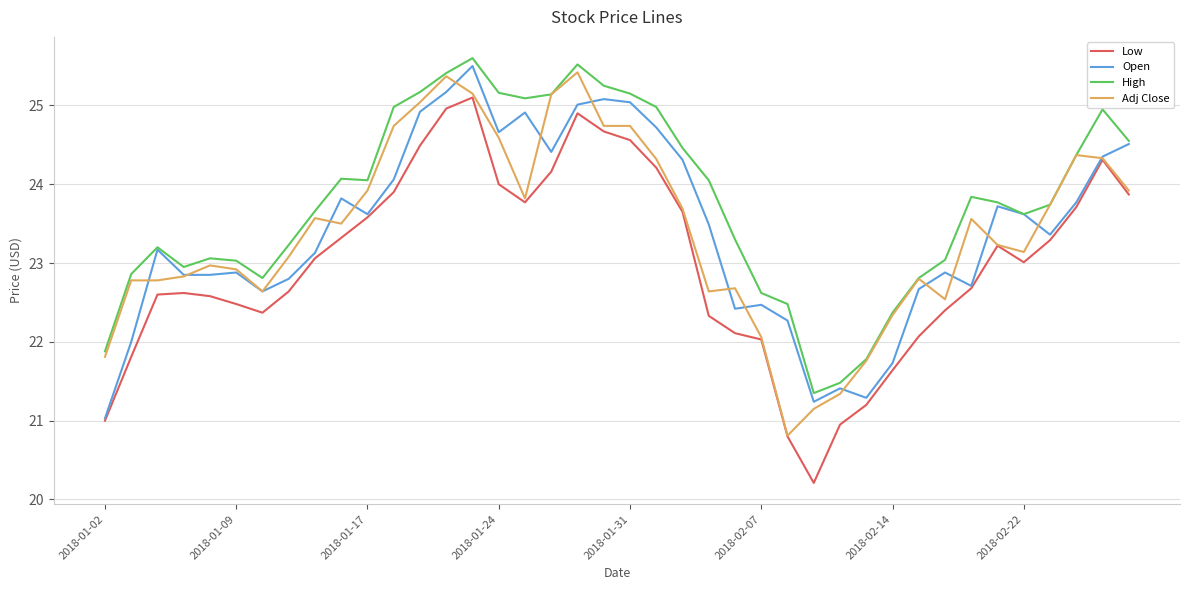

Which series has the largest total across all categories?

High